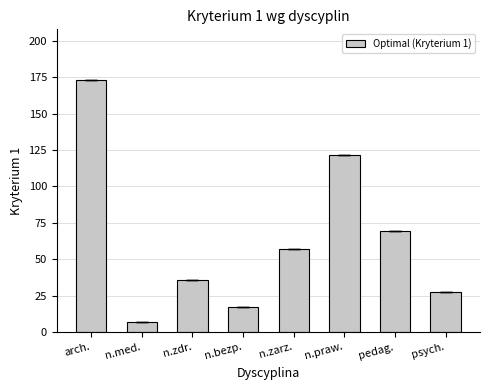

List the labels in order of value, largest first.

arch., n.praw., pedag., n.zarz., n.zdr., psych., n.bezp., n.med.